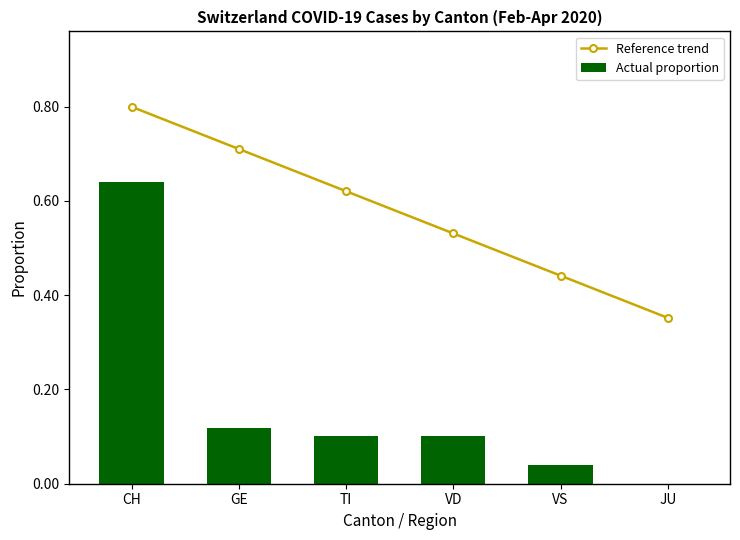

Reading left to right, transcribe all the data shown in this chart.

Reference trend: CH=0.8	GE=0.7	TI=0.6	VD=0.5	VS=0.4	JU=0.4
Actual proportion: CH=0.6	GE=0.1	TI=0.1	VD=0.1	VS=0.0	JU=0.0